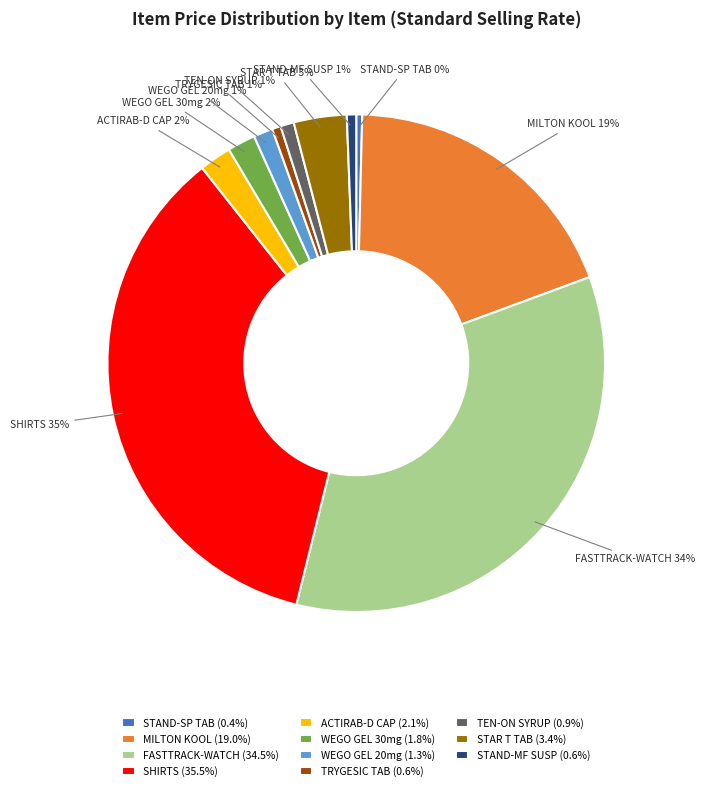

What percentage is the MILTON KOOL slice, to the nearest percent?

19%